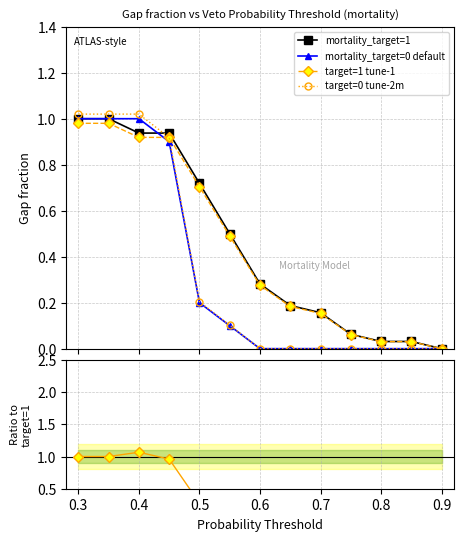

Between 0.5 and 0.7, which series saw the biggest shift?

target=0 tune-2m